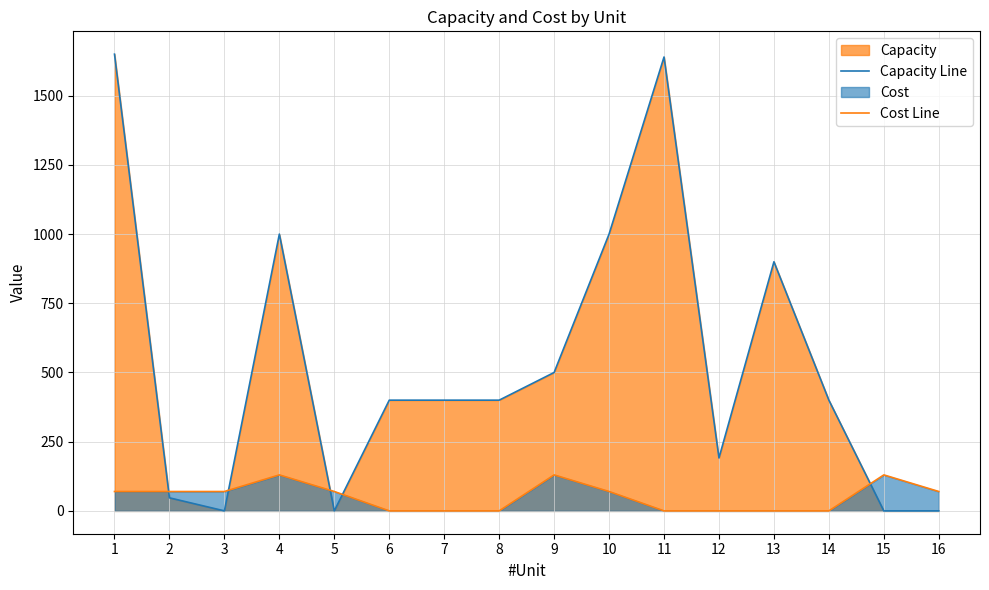

True or false: Cost Line has more than 0 interior local peaks.

True